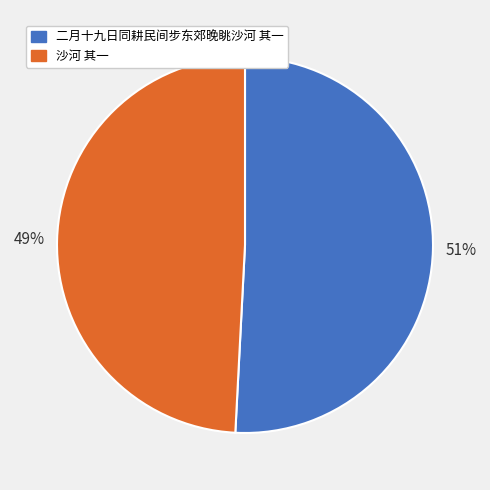

Approximately how many times larger is the value at 沙河 其一 compared to 二月十九日同耕民间步东郊晚眺沙河 其一?

1.0